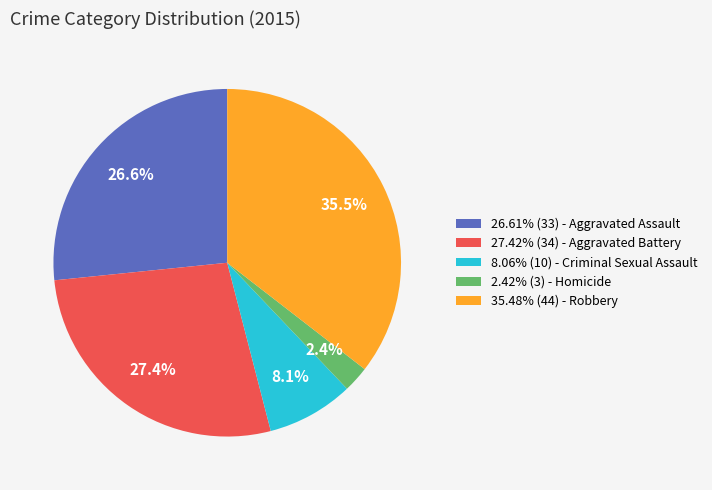

What percentage is NOT represented by 2.42% (3) - Homicide?

97.6%